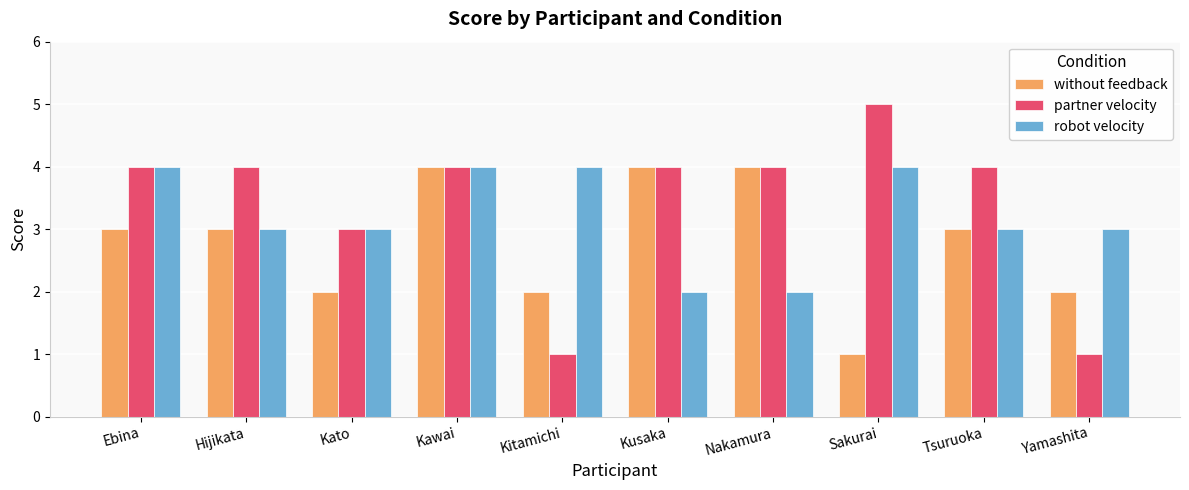

Read the partner velocity value at Ebina.

4